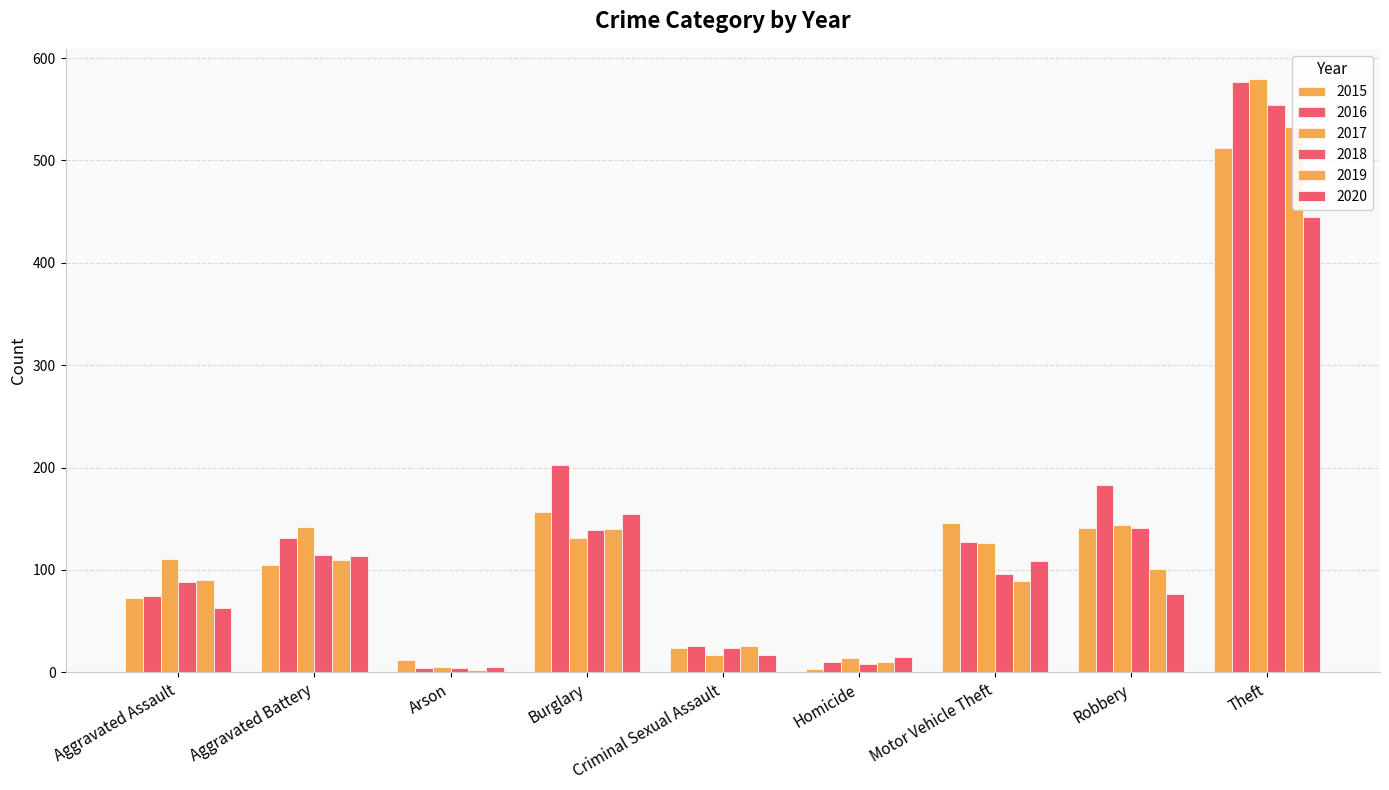

What is the difference between the maximum and second lowest values in the 2018 series?

546